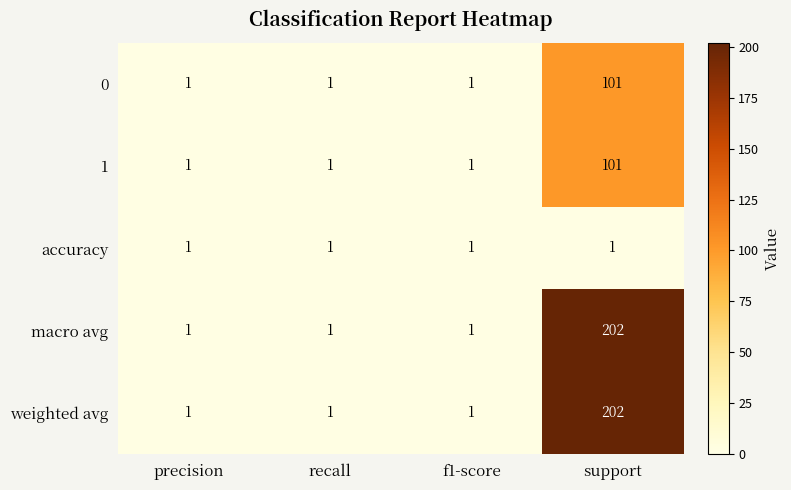

What is the maximum value for weighted avg?

202